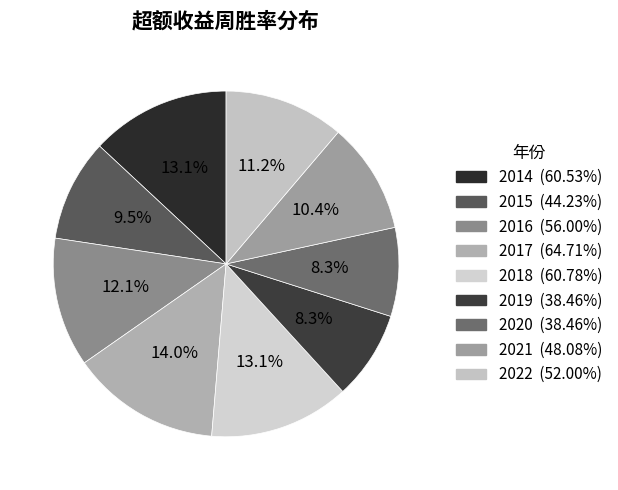

To the nearest percent, what portion does 2018 represent?

13%